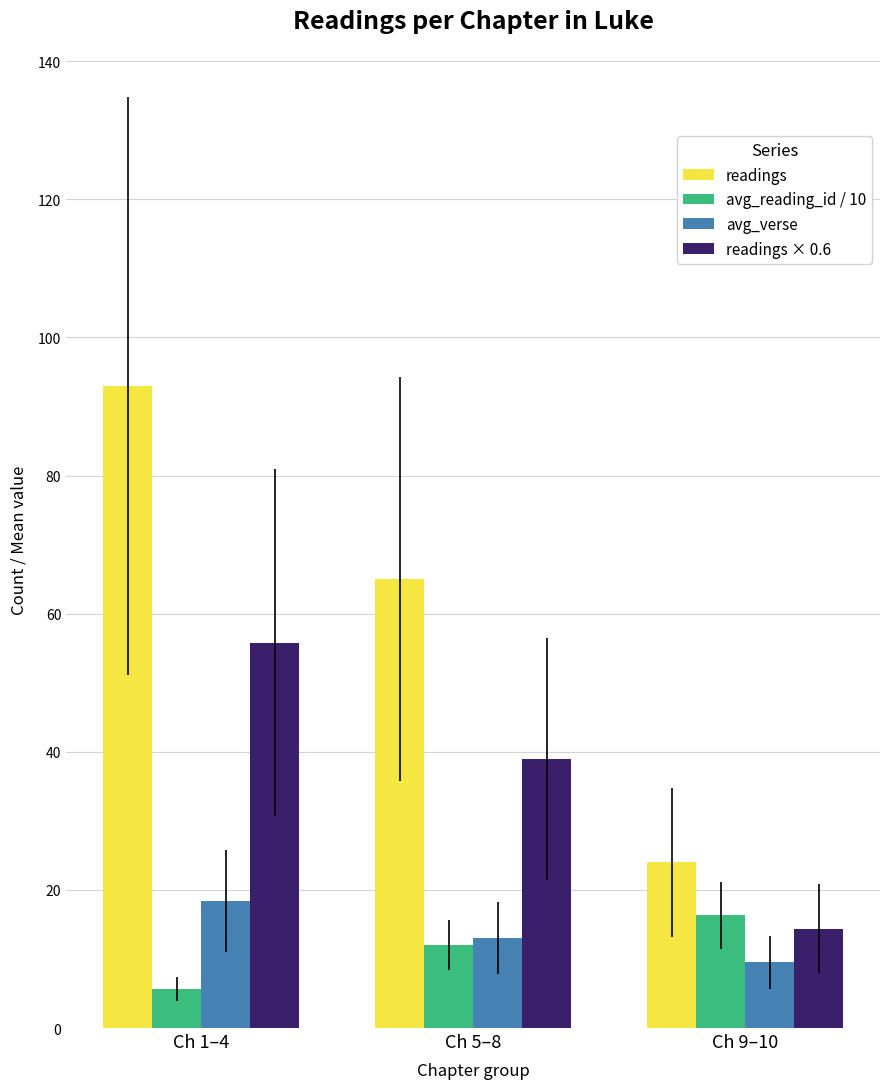

What is the sum of all avg_reading_id / 10 values?

34.0